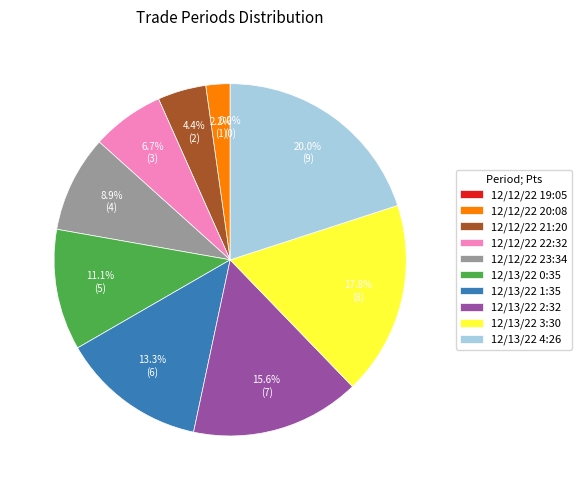

To the nearest percent, what portion does 12/13/22 2:32 represent?

16%